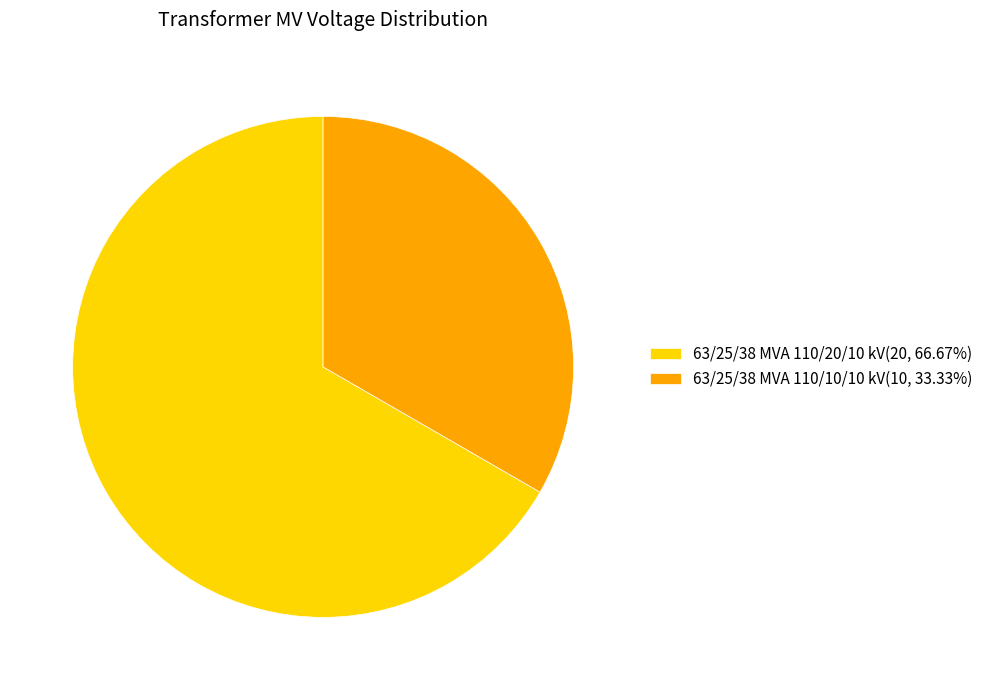

Is it true that 63/25/38 MVA 110/10/10 kV is 33% of the pie?

True